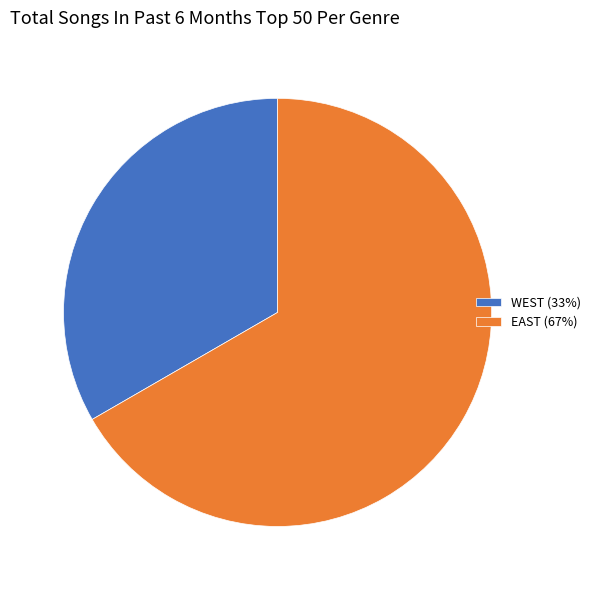

True or false: WEST accounts for 33% of the total.

True